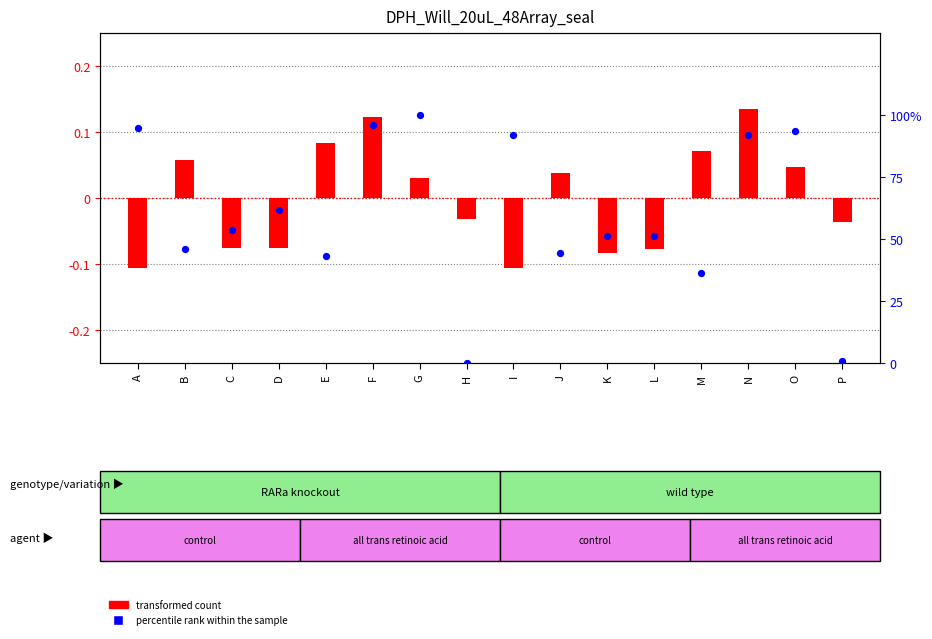

At which category is the sum across all series the highest?

G